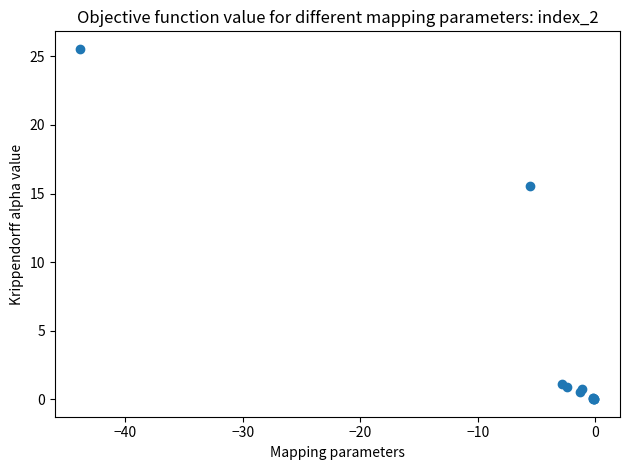

What Y value in the scatter plot is closest to 12?

15.6